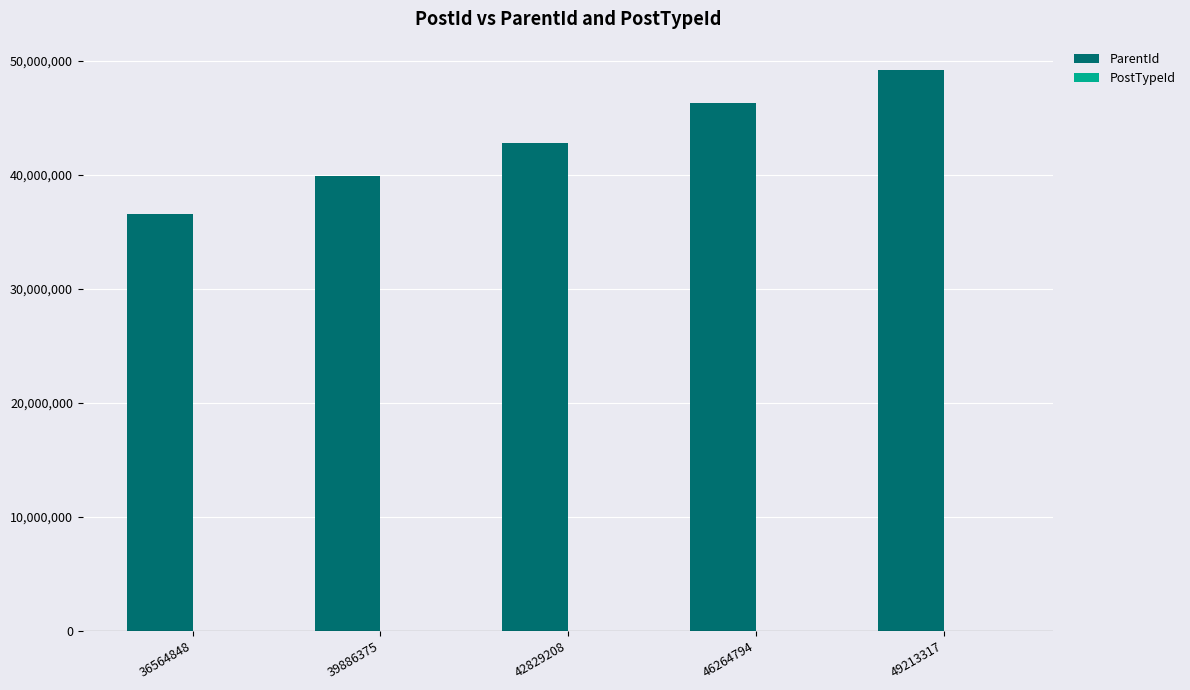

Which series changed the most between 36564848 and 42829208?

ParentId